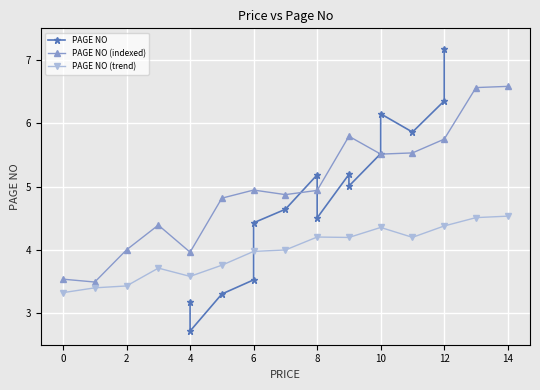

True or false: PAGE NO (indexed) has a value of 5.7 at 12.

True